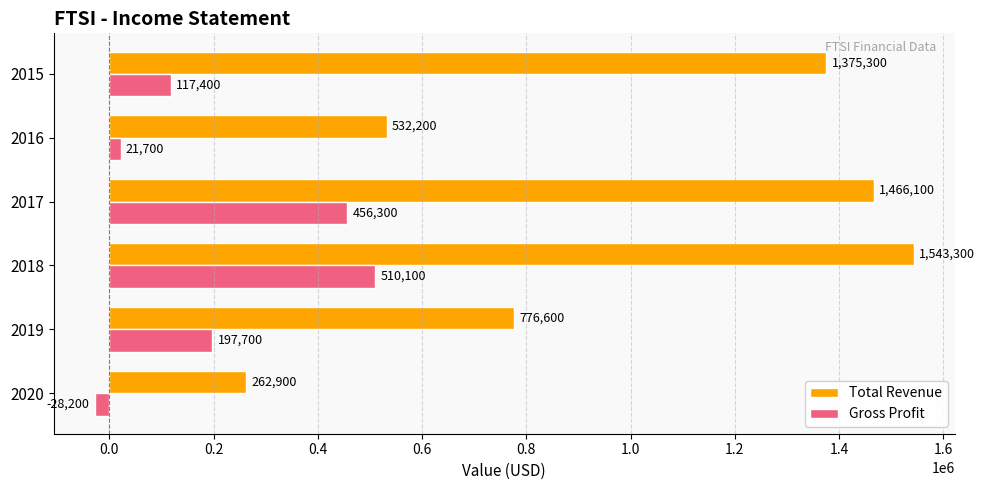

What value does the Total Revenue series have at 2016, to the nearest 10?

532200